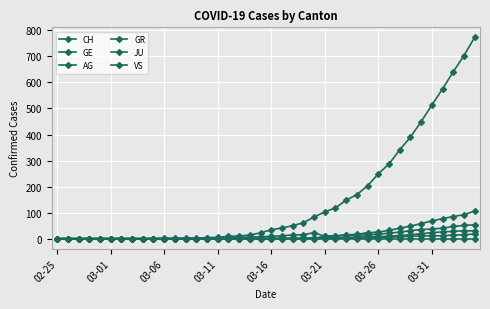

List the series in order of their peak value, highest first.

CH, GE, VS, GR, AG, JU